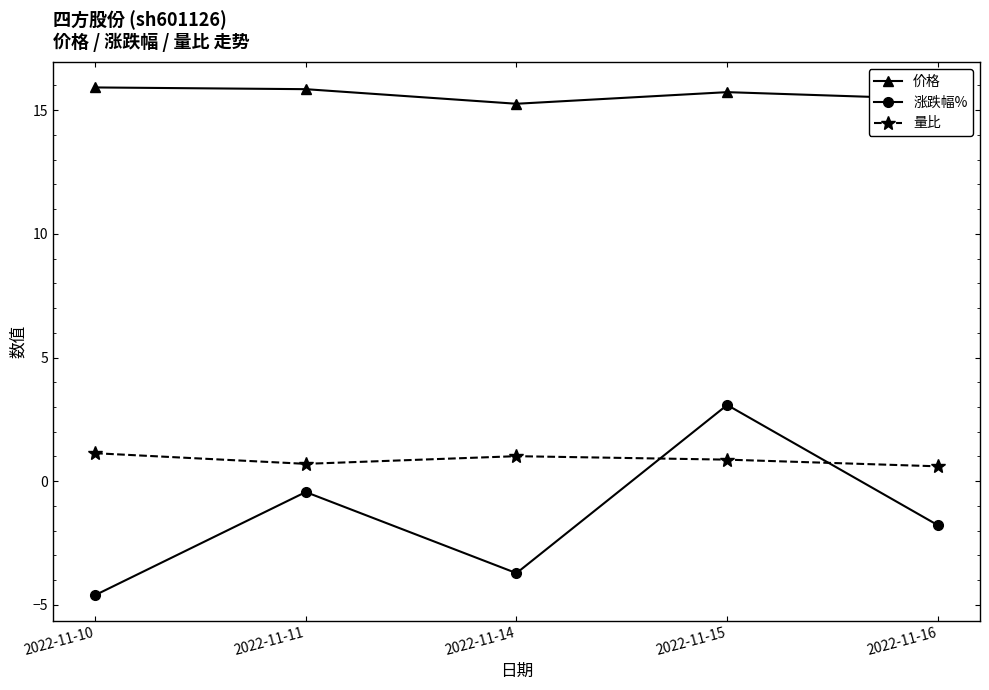

True or false: 量比 has more than 1 interior local peaks.

False